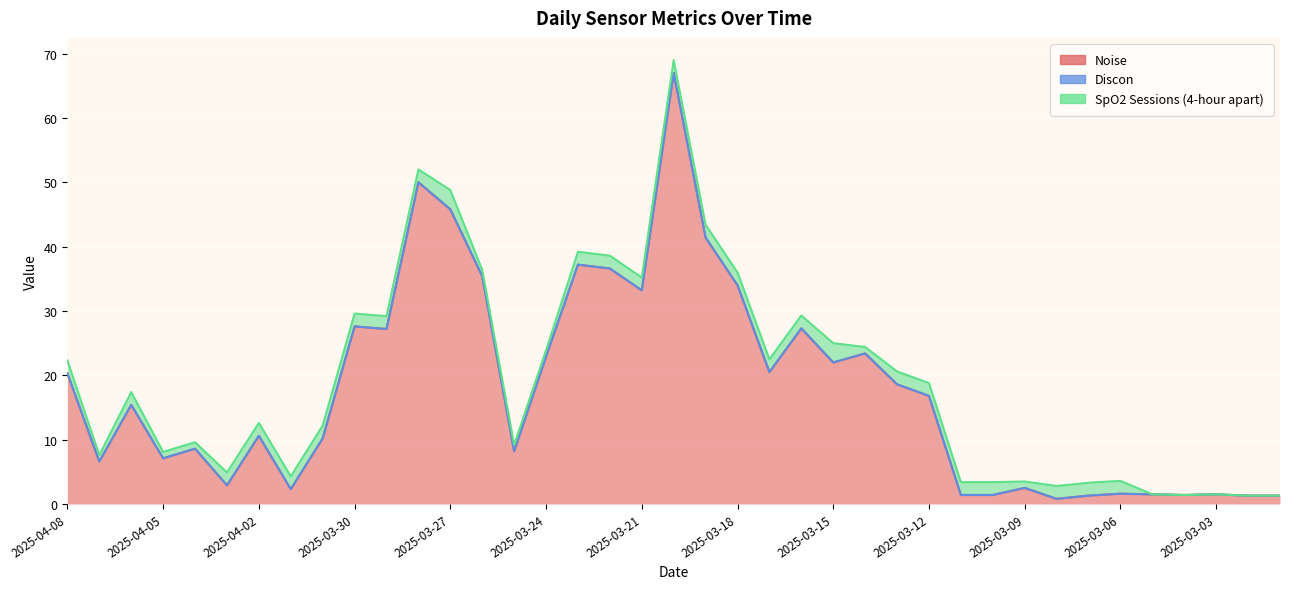

Reading left to right, extract all data points from this chart.

Noise: 20.3	6.6	15.4	7.1	8.6	2.9	10.6	2.3	10.2	27.6	27.2	50.0	45.8	35.4	8.2	22.9	37.2	36.6	33.2	67.0	41.4	34.0	20.5	27.3	22.0	23.4	18.6	16.8	1.4	1.4	2.5	0.8	1.3	1.6	1.5	1.4	1.5	1.3	1.3
Discon: 0.0	0.0	0.0	0.0	0.0	0.0	0.0	0.0	0.0	0.0	0.0	0.0	0.0	0.0	0.0	0.0	0.0	0.0	0.0	0.0	0.0	0.0	0.0	0.0	0.0	0.0	0.0	0.0	0.0	0.0	0.0	0.0	0.0	0.0	0.0	0.0	0.0	0.0	0.0
SpO2 Sessions (4-hour apart): 2.0	1.0	2.0	1.0	1.0	2.0	2.0	2.0	2.0	2.0	2.0	2.0	3.0	1.0	1.0	1.0	2.0	2.0	2.0	2.0	2.0	2.0	2.0	2.0	3.0	1.0	2.0	2.0	2.0	2.0	1.0	2.0	2.0	2.0	0.0	0.0	0.0	0.0	0.0